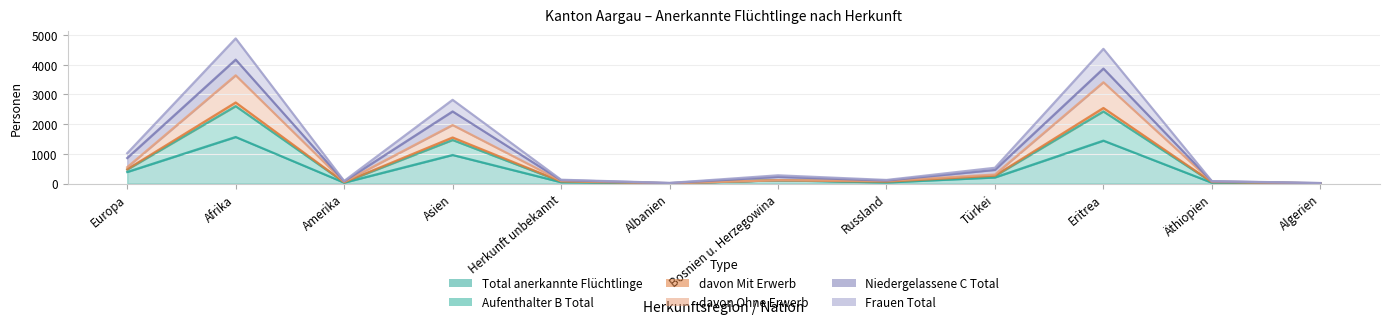

Is the value of davon Ohne Erwerb at Herkunft unbekannt greater than the value of davon Mit Erwerb at Albanien?

Yes